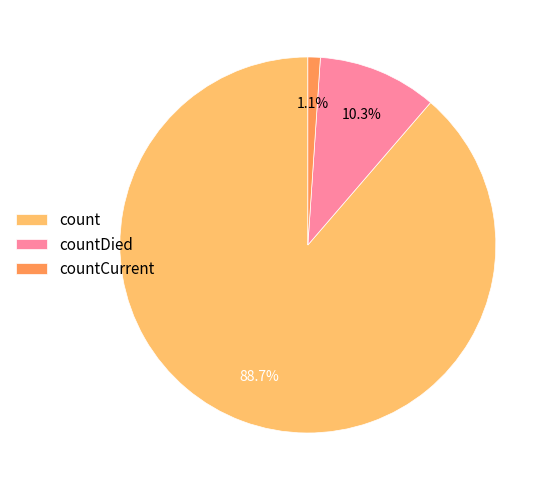

To the nearest percent, what is the combined percentage of countCurrent and count?

90%